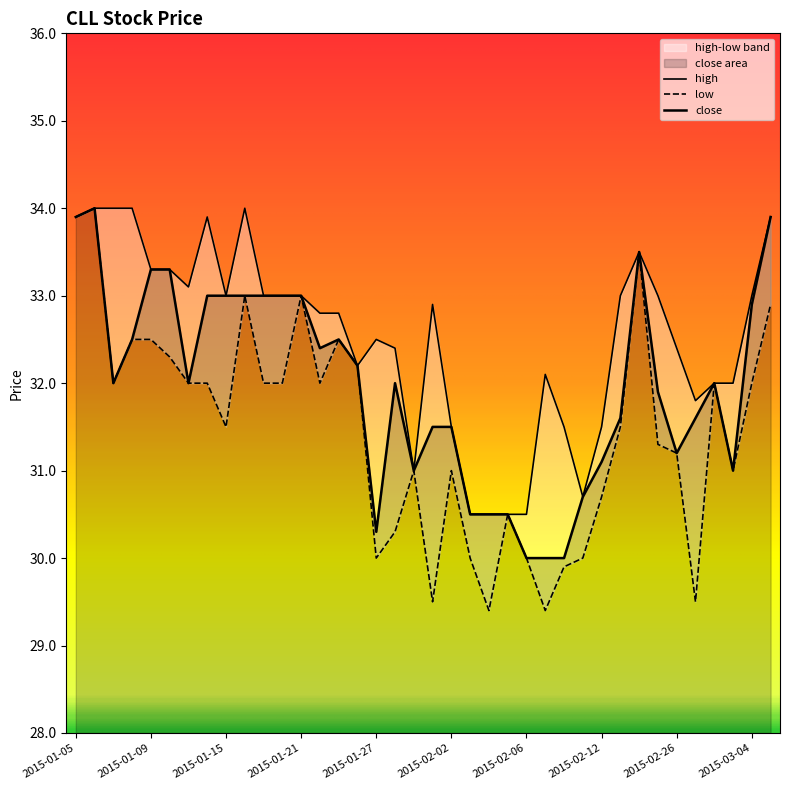

At which category does the chart reach its peak across all series?

2015-01-06